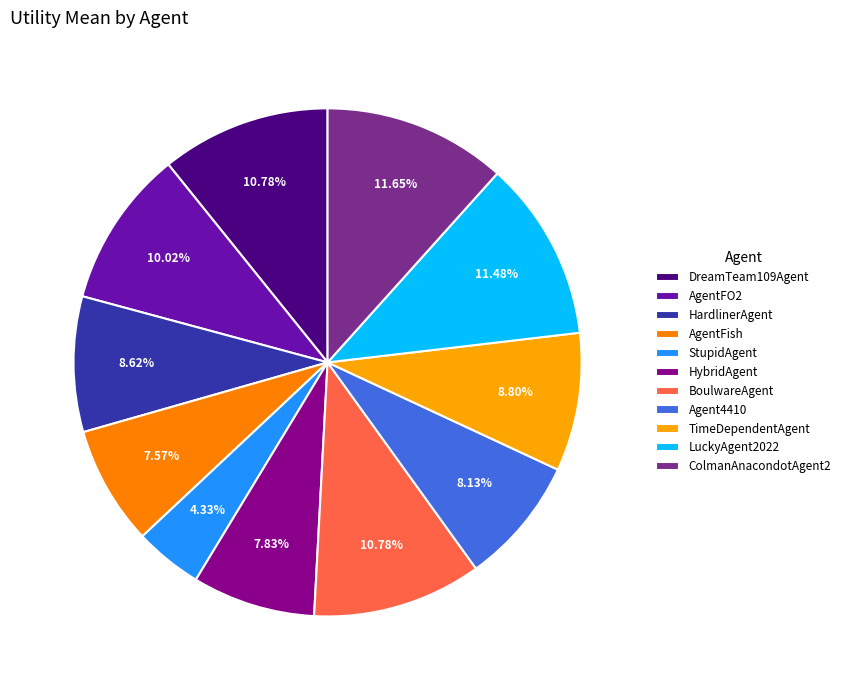

Count the number of slices in the pie.

11